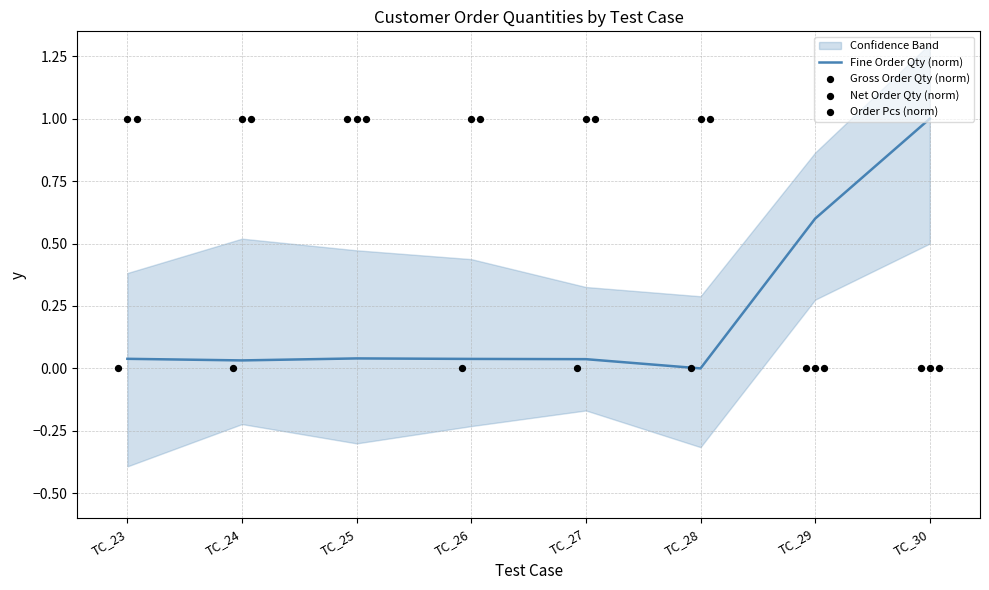

The Fine Order Qty (norm) series shows 1.7 at TC_30. True or false?

False